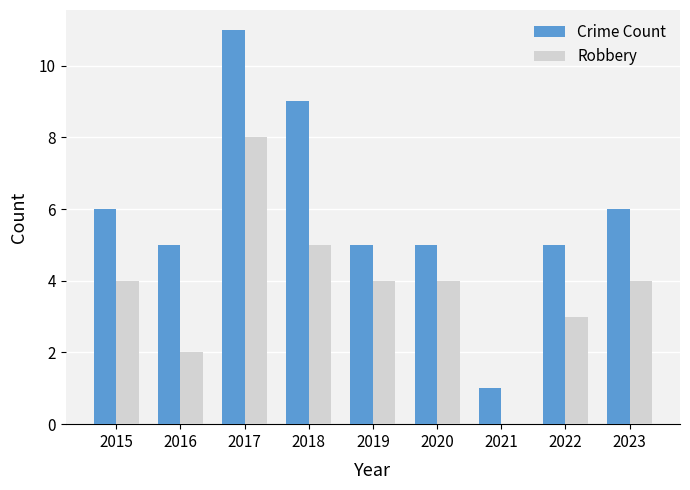

Which category has the highest value in the Robbery series?

2017